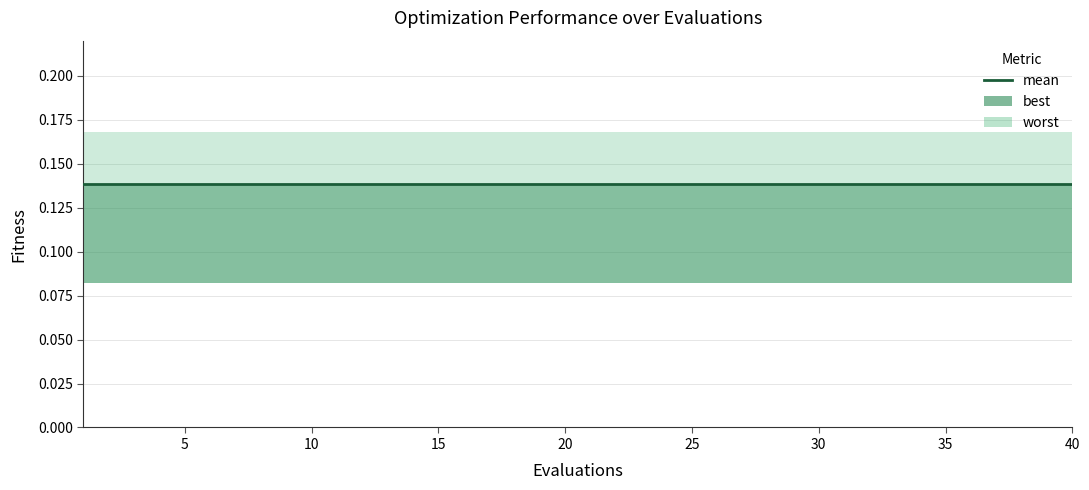

Which series changed the most between 13 and 38?

mean